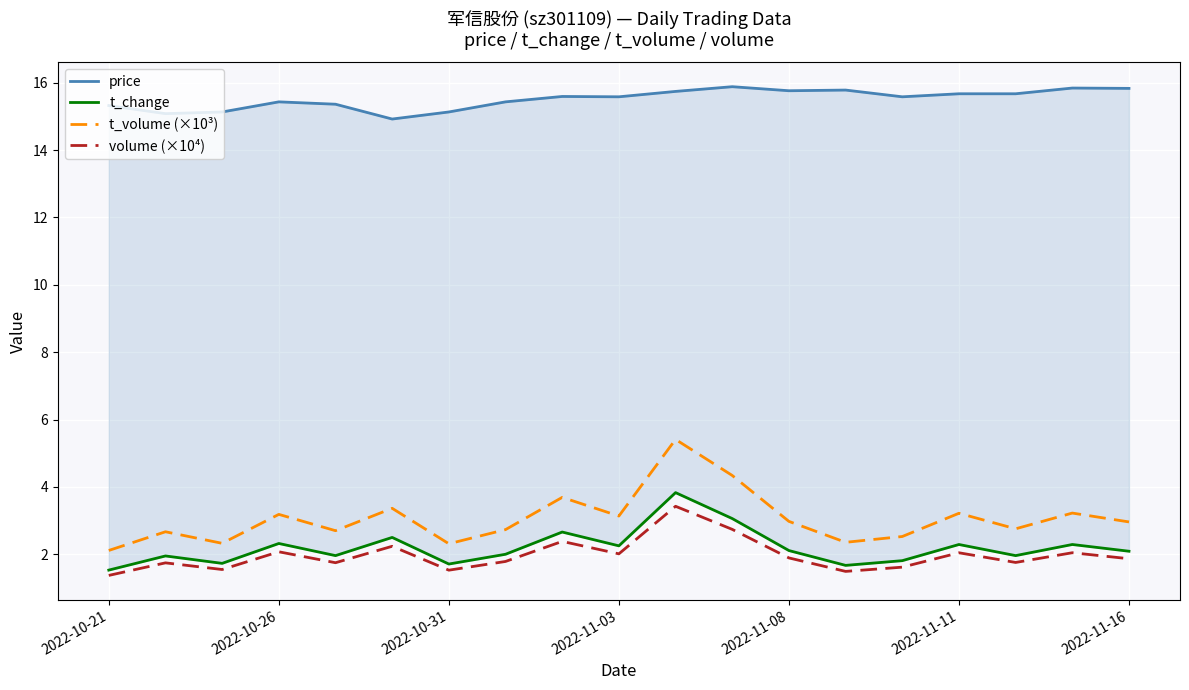

True or false: t_volume (×10³) and volume (×10⁴) intersect in this chart.

False